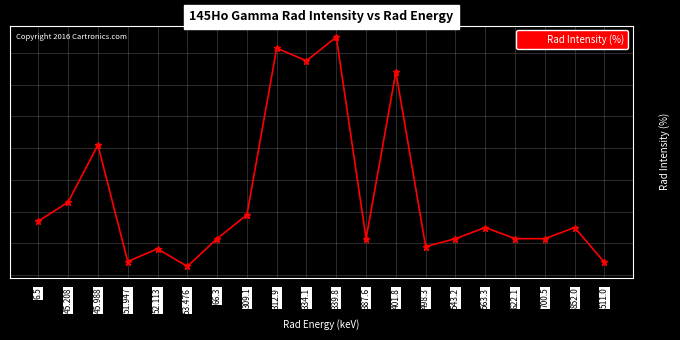

Approximately how many times larger is the value at 312.9 compared to 852.0?

4.8